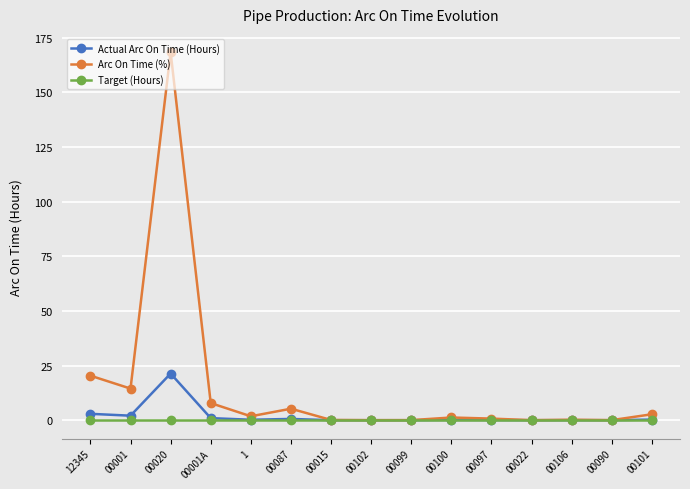

True or false: Target (Hours) has a value of 0.0 at 00106.

True